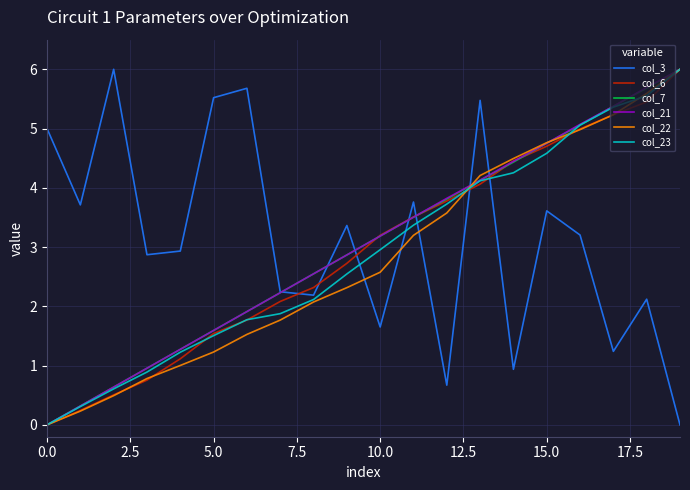

What is the maximum value shown in the chart?

6.0